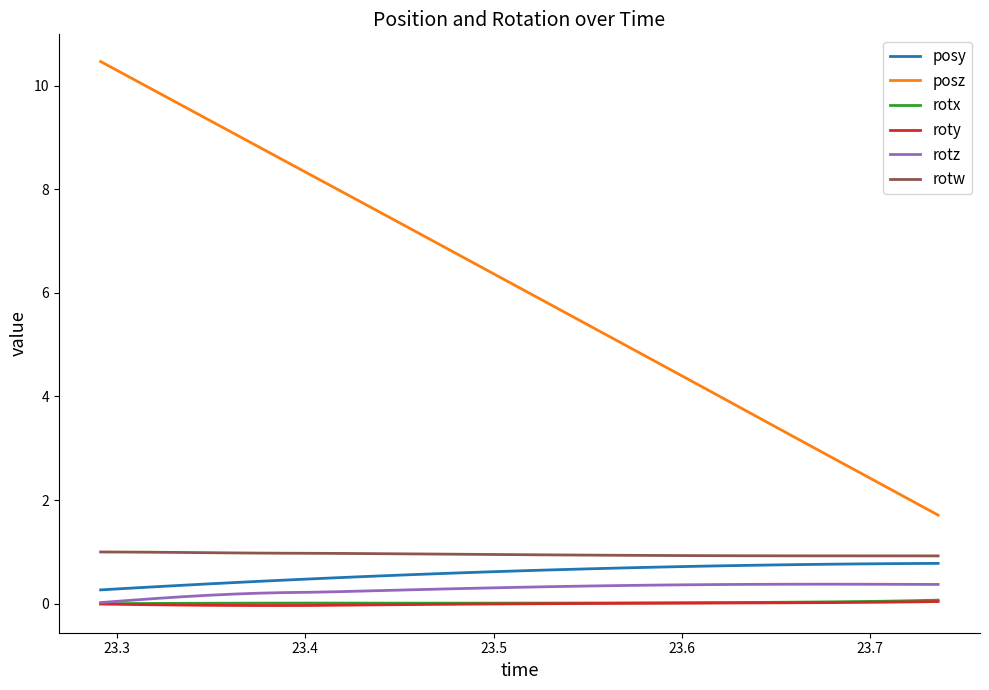

True or false: posz and roty cross at least once.

False